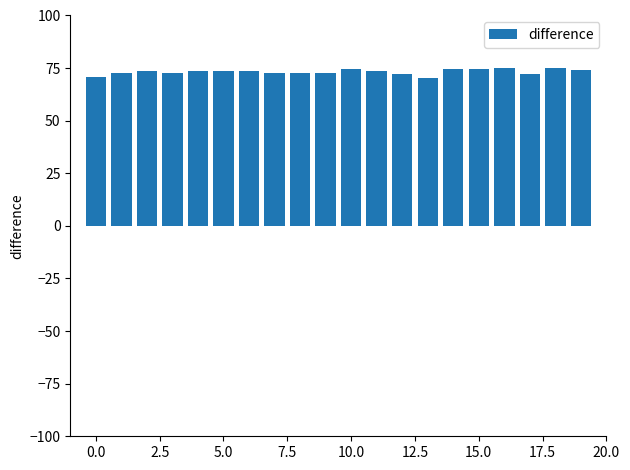

What is the value of the 4th bar from the left?

72.8